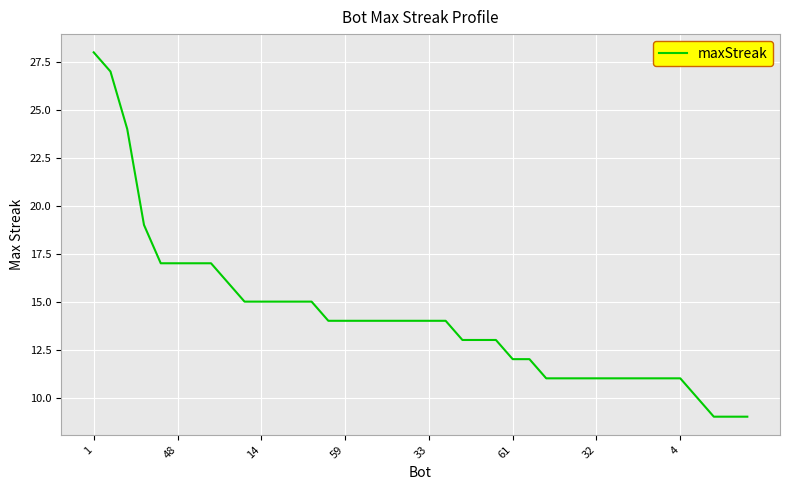

What is the minimum value shown in the chart?

9